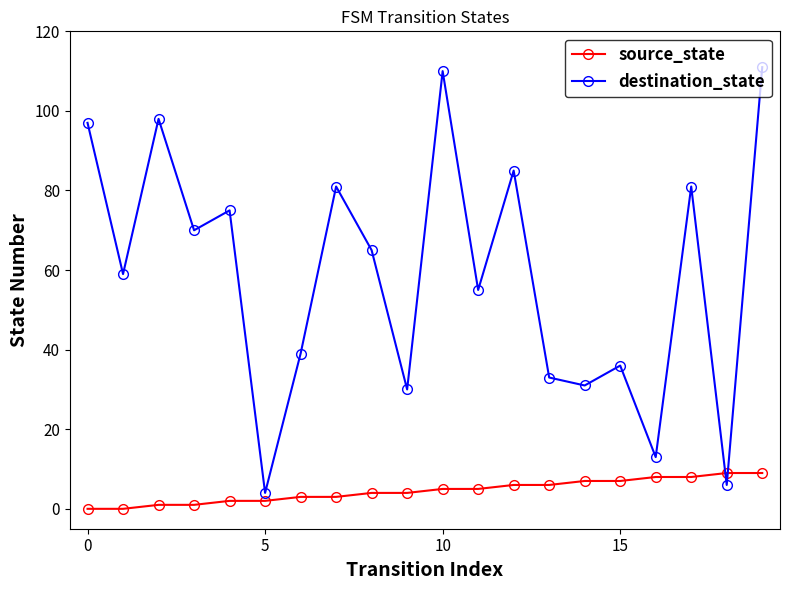

Which series has the largest total across all categories?

destination_state